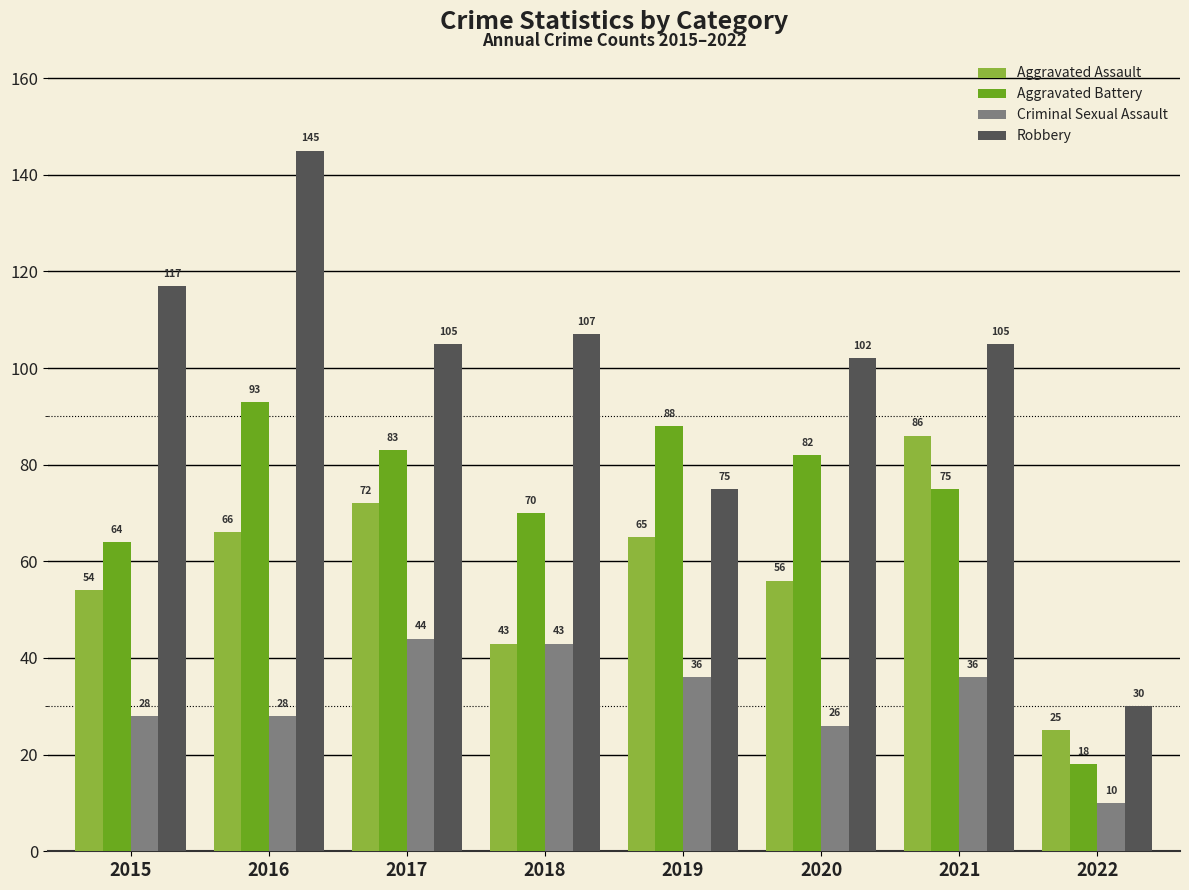

How many bars are there in each group?

4